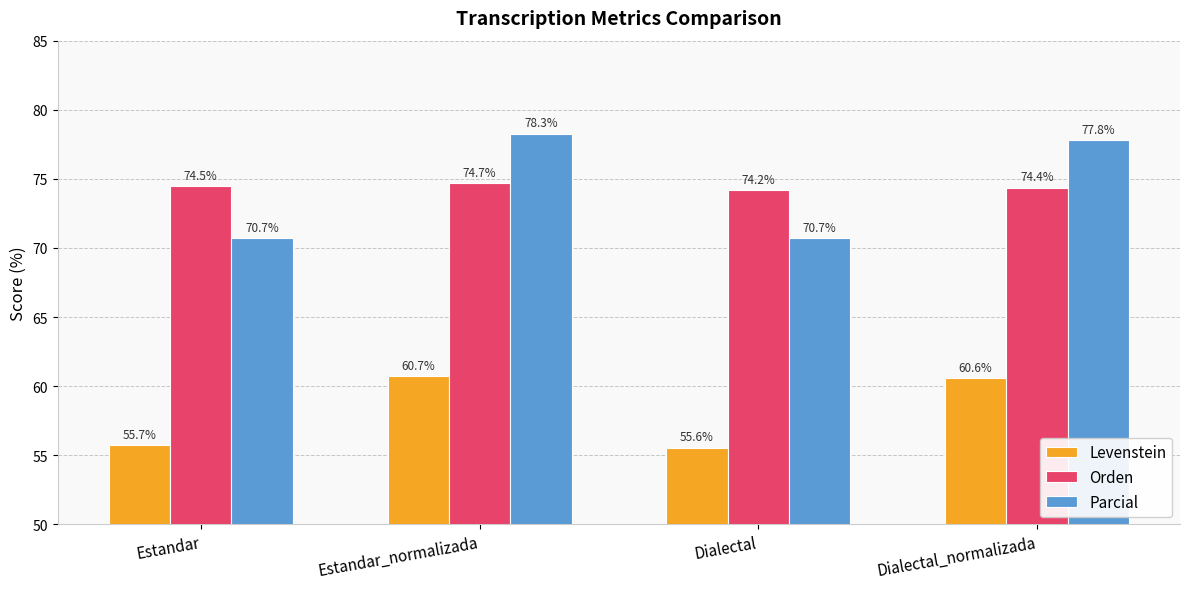

What is the label of the 4th bar from the left?

Dialectal_normalizada